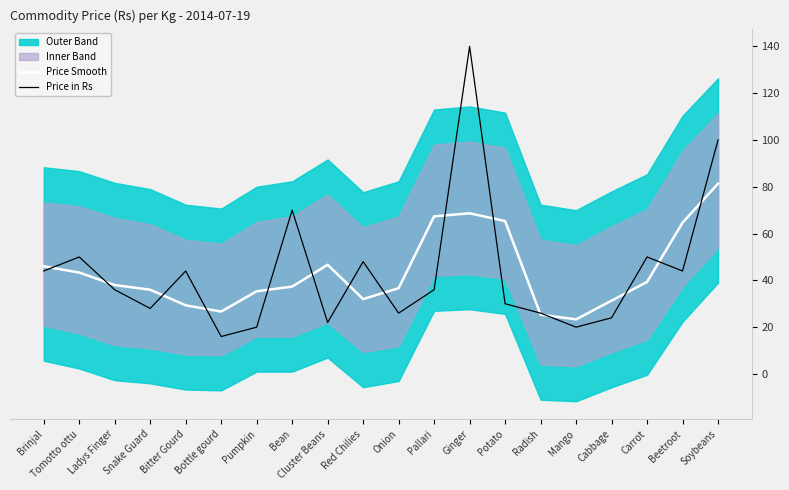

What is the value of the Price in Rs point at the 19th from the left?

44.0